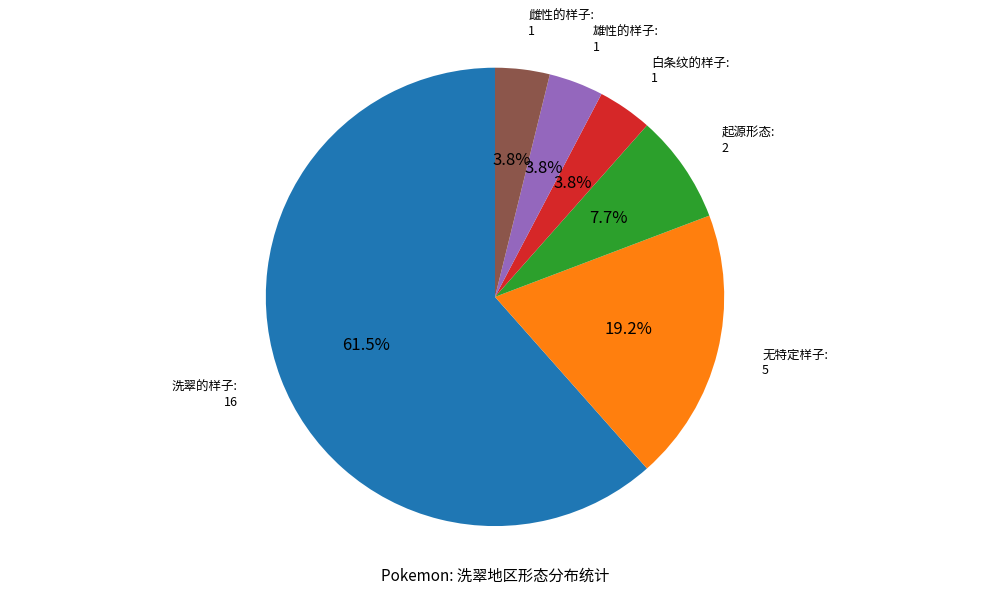

How many segments does this pie chart have?

6